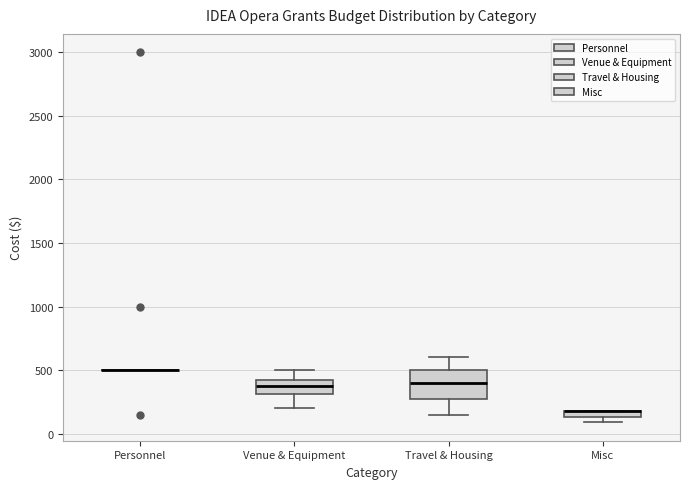

Comparing the boxes themselves (not the whiskers), which one is the tallest?

Travel & Housing